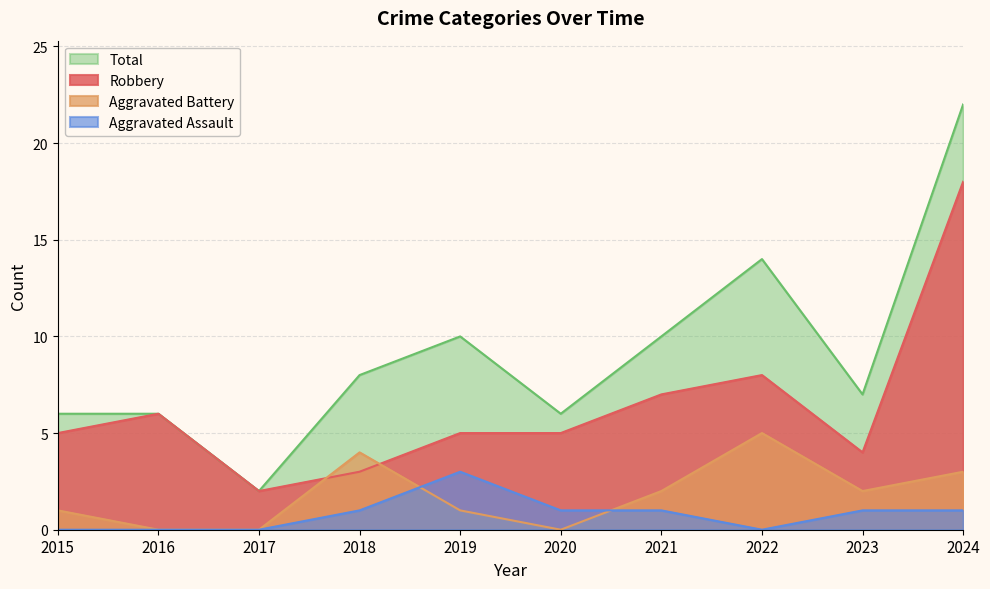

What is the difference between the second highest and minimum values in the Aggravated Battery series?

4